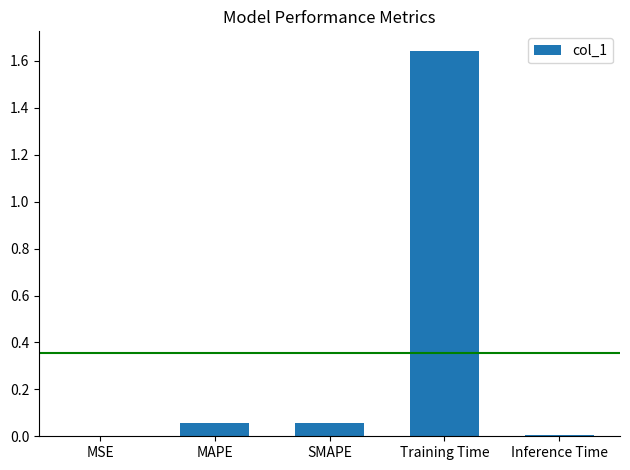

What is the sum of all values?

1.8